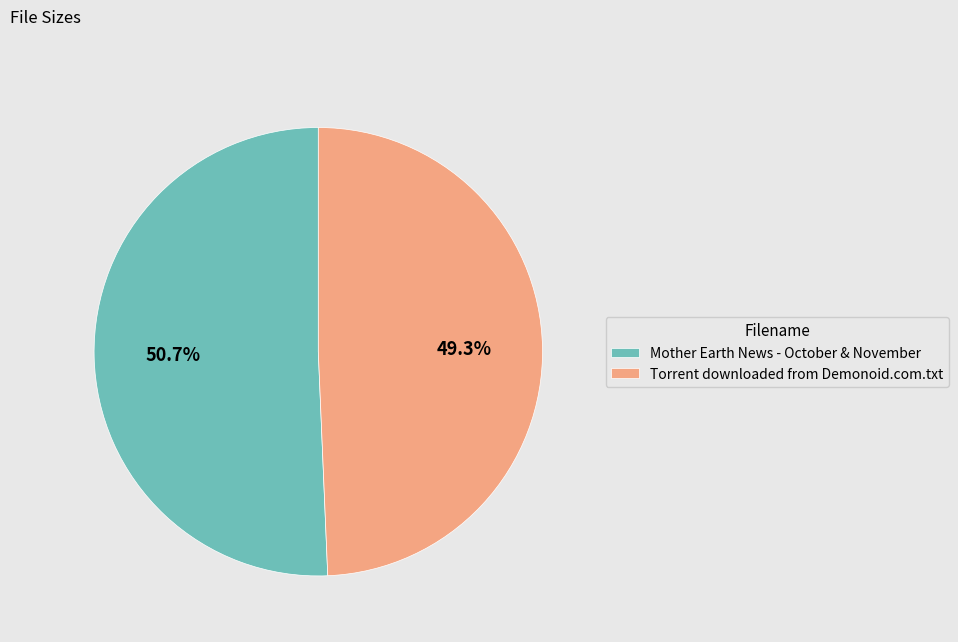

Is there any slice that represents more than half of the pie?

Yes